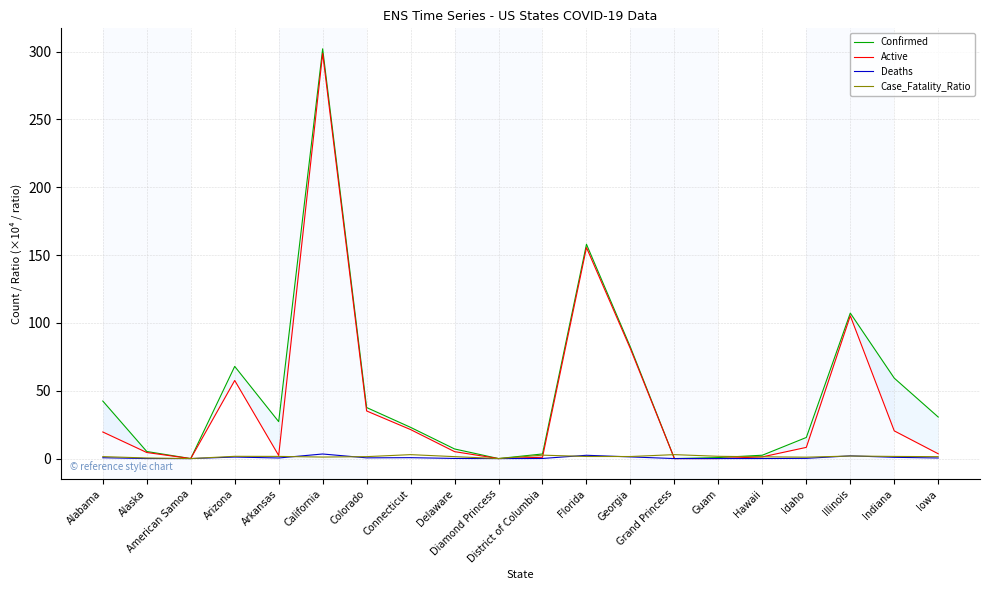

True or false: Active and Confirmed cross at least once.

False